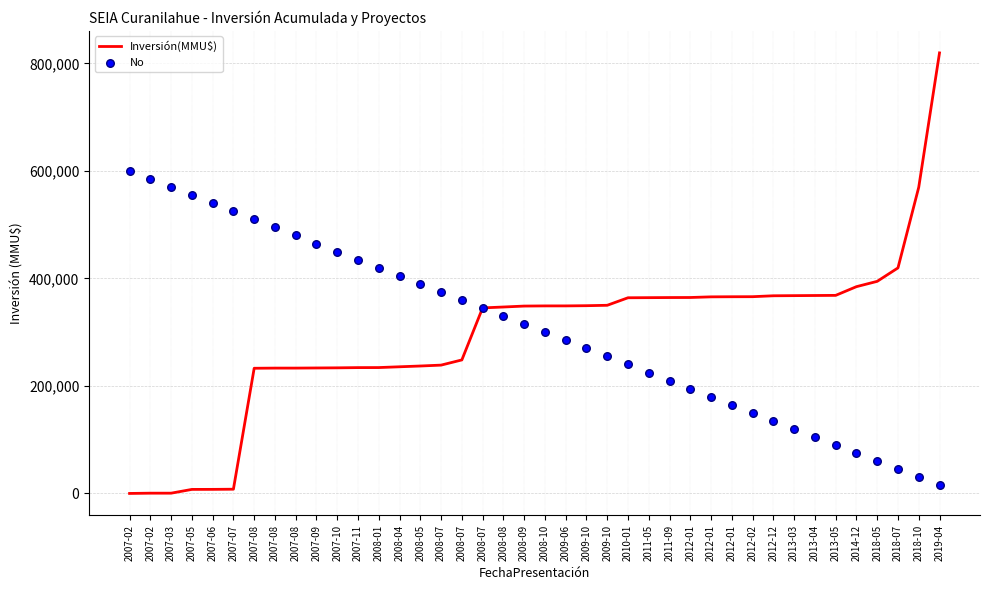

Which series reaches the maximum Y coordinate?

Inversión(MMU$)